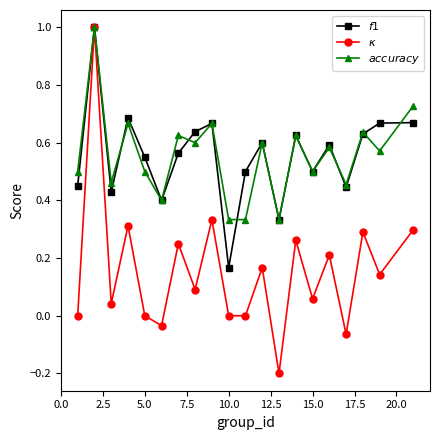

What is the greatest value displayed?

1.0